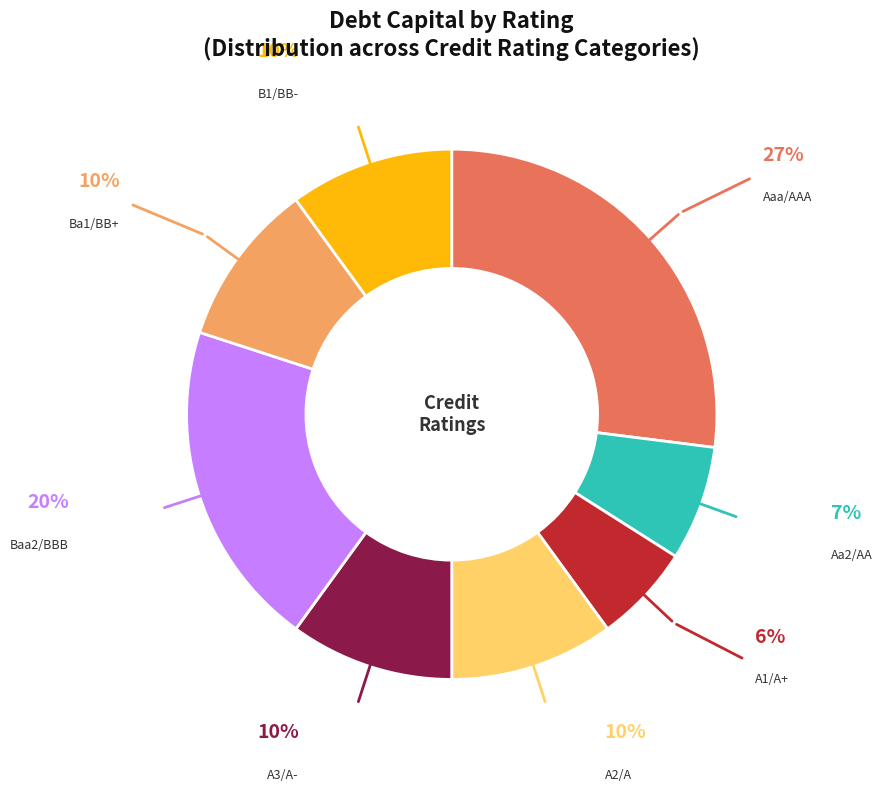

Does any single category account for the majority?

No